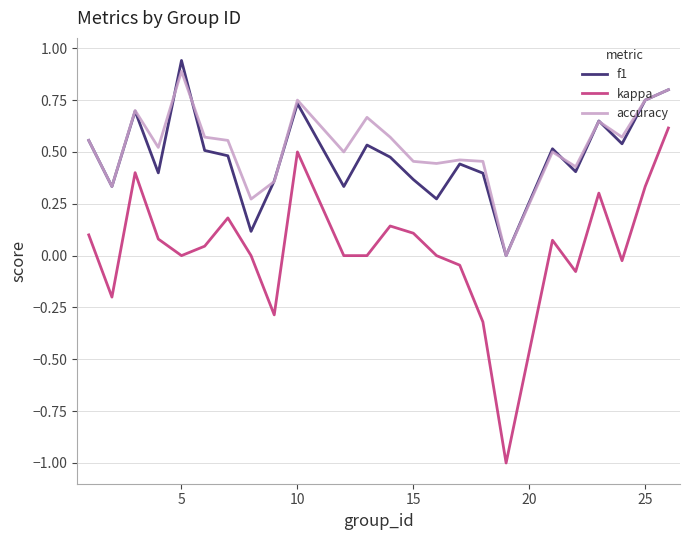

True or false: accuracy and kappa cross at least once.

False